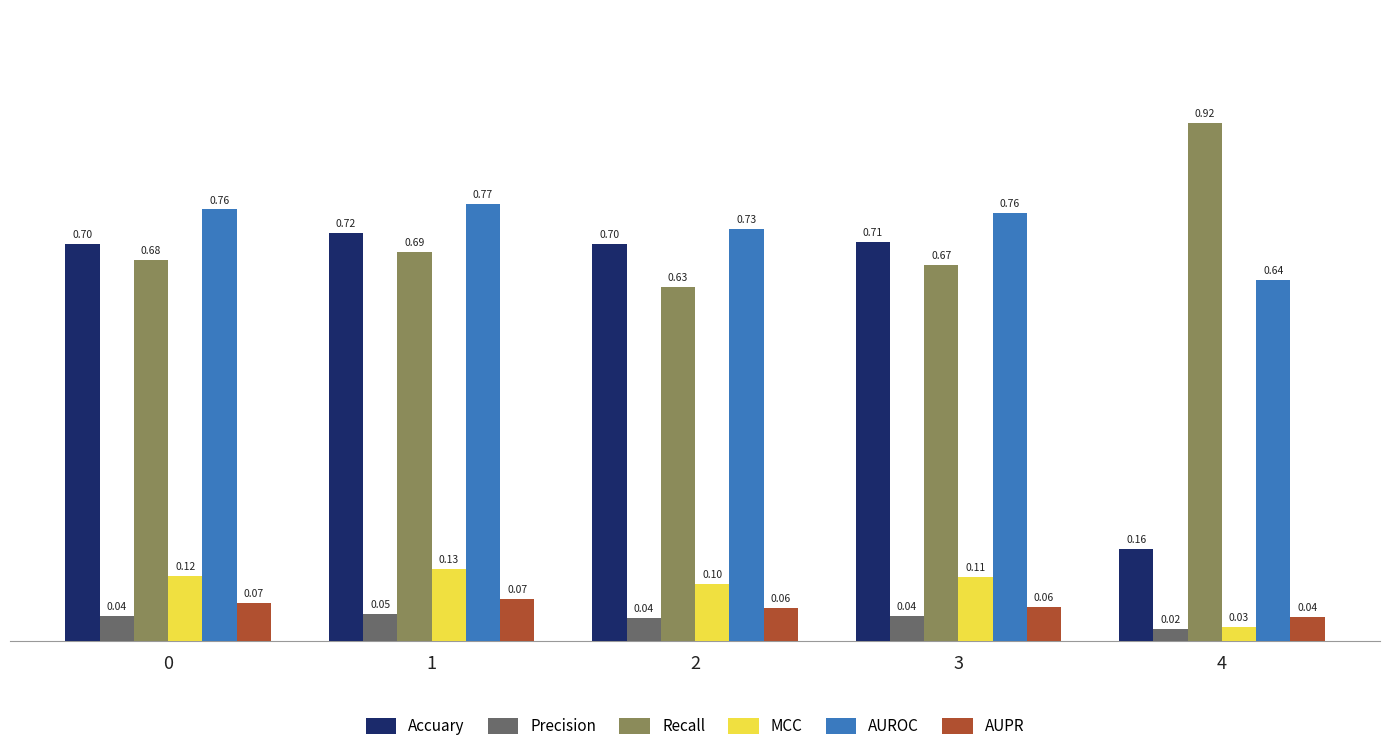

What is the total value across all series at 0?

2.4